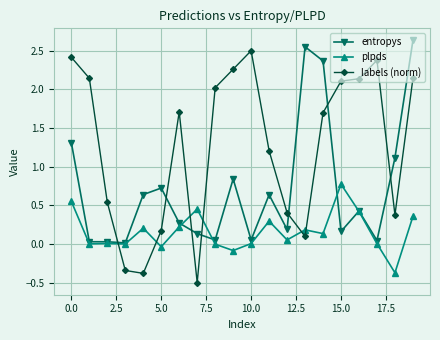

In entropys, how many points are higher than both neighbors (excluding endpoints)?

5